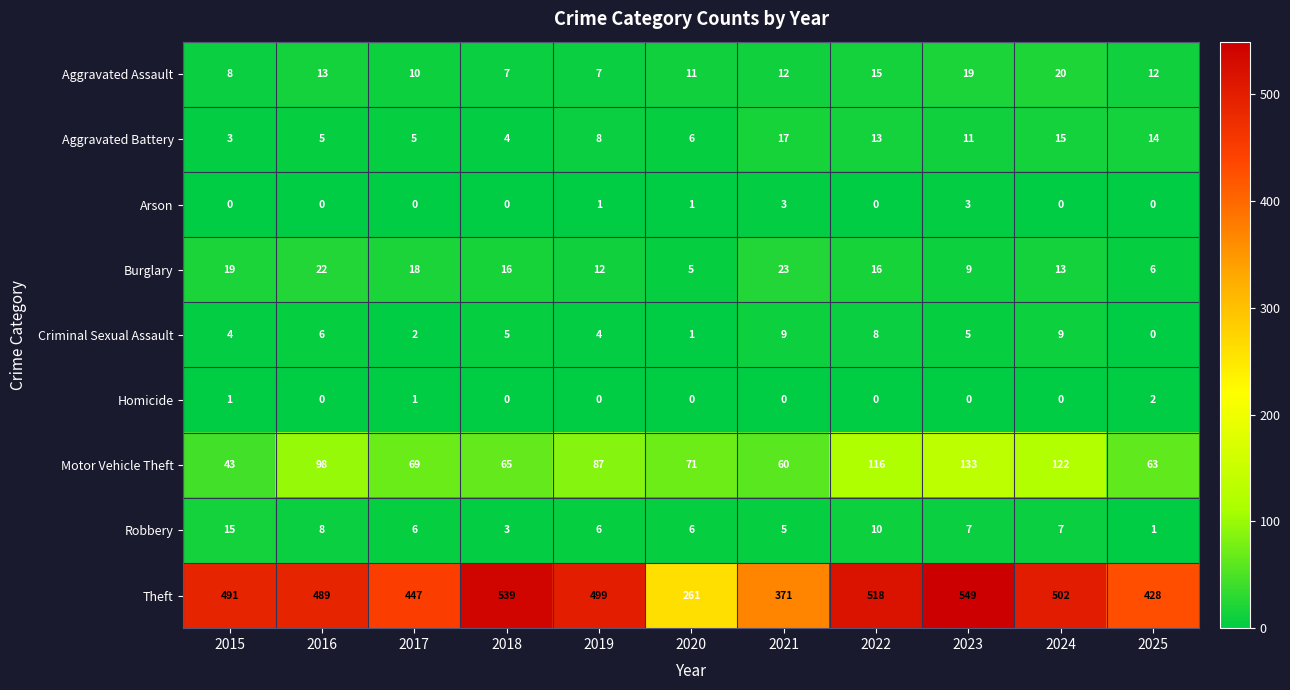

Where does the Robbery series first go above 6?

2015